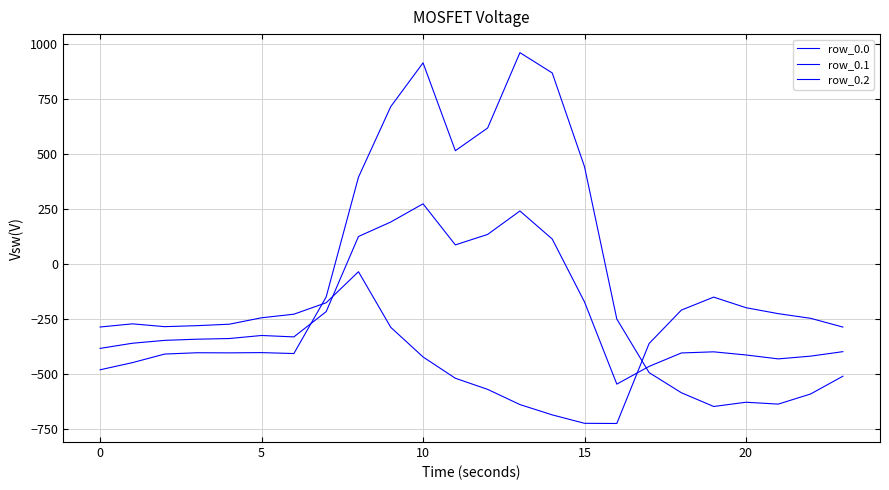

Where does the row_0.1 series first go above -339?

20